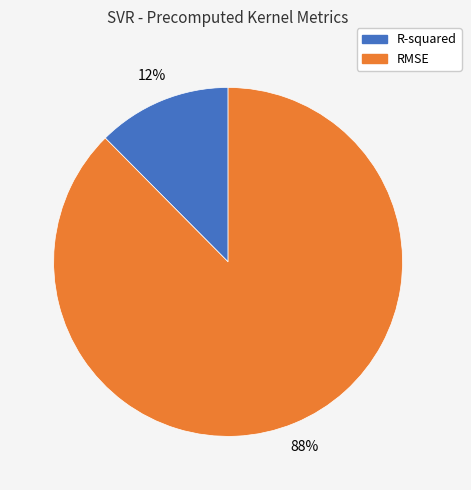

Rank the categories by value from lowest to highest.

R-squared, RMSE